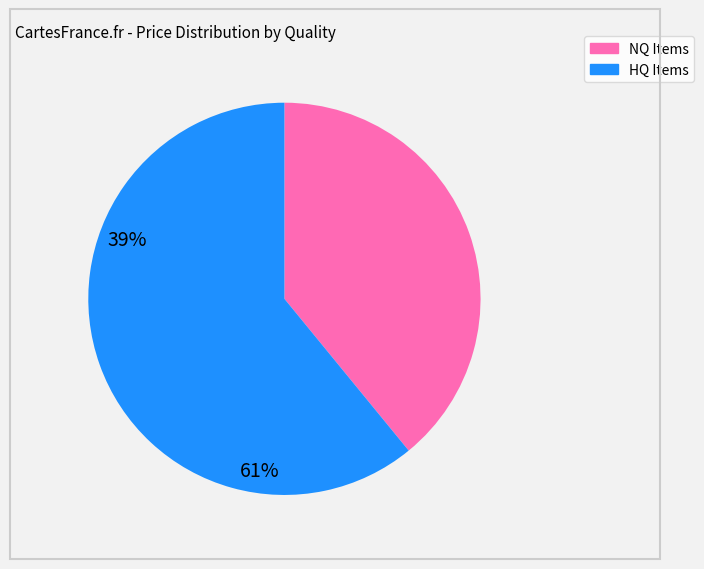

Does any single category account for the majority?

Yes